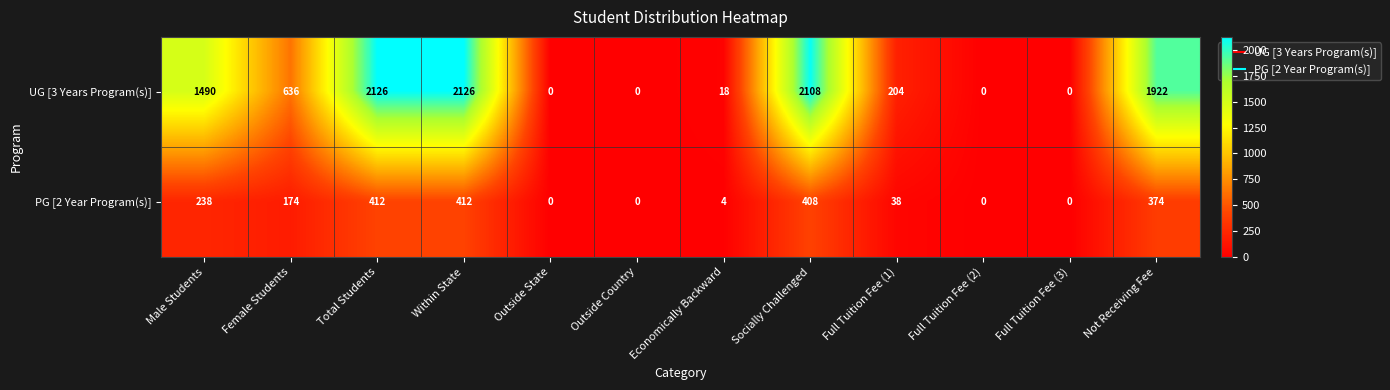

What is the total value across all series at Within State?

2538